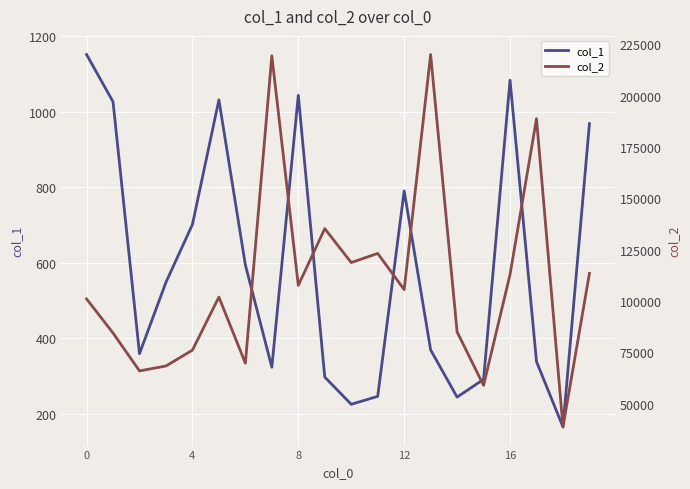

At which label is col_1 closest to 658?

4